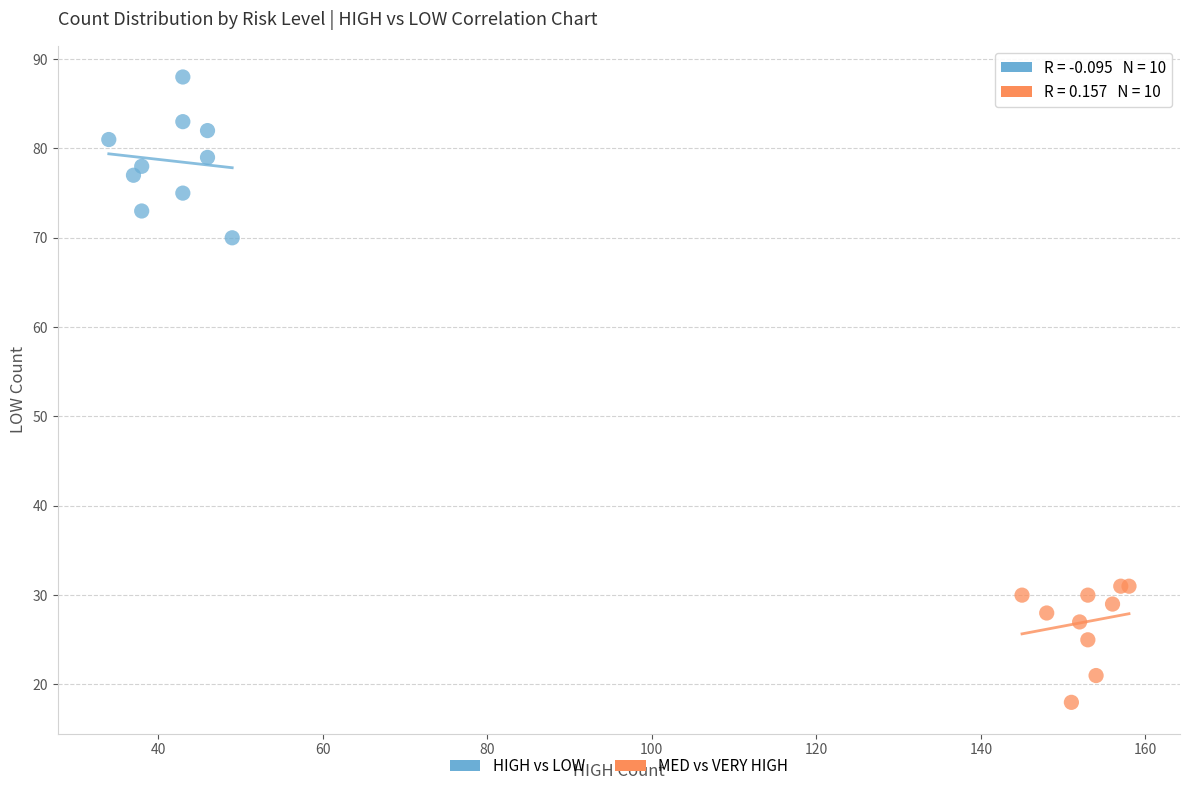

Which series has the widest spread of Y values?

HIGH vs LOW